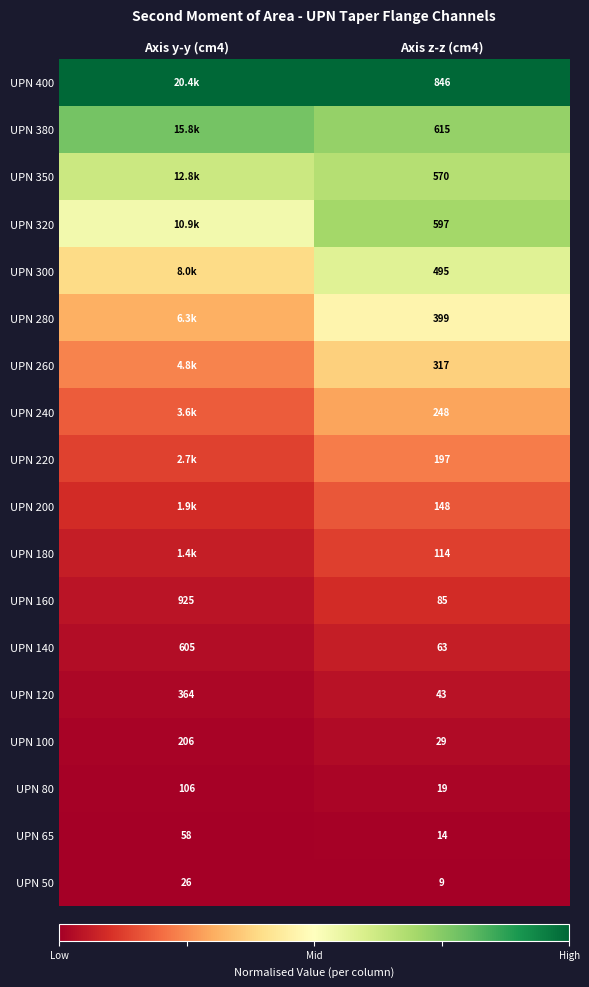

Is the value of UPN 400 at Axis z-z (cm4) greater than the value of UPN 80 at Axis z-z (cm4)?

Yes